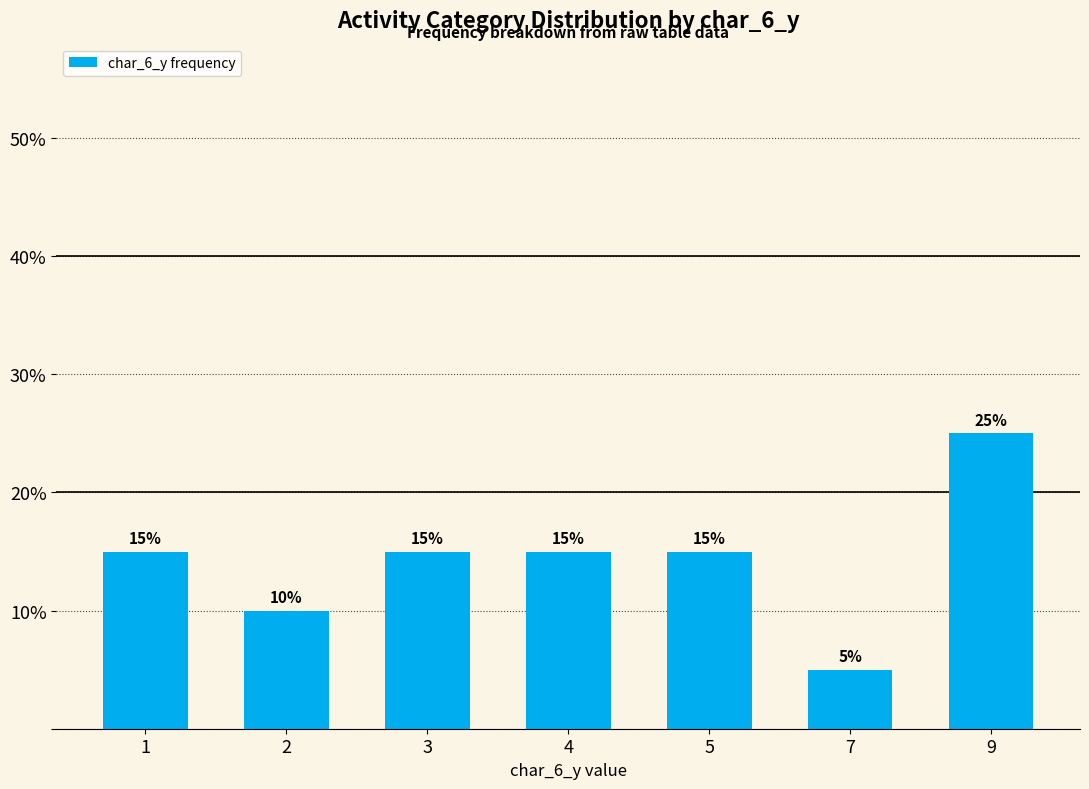

What is the minimum value shown in the chart?

5